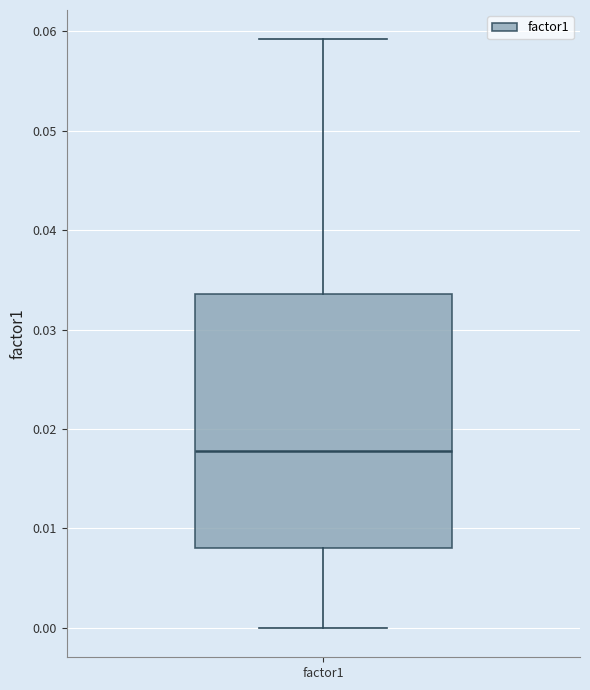

Transcribe this box plot: give where the median line is, the range the box spans, and where the two whiskers end, as read against the y-axis. The values are not printed on the chart, so give them approximately, as read against the axis.

median 0.018, box 0.008 to 0.034, whiskers 0.000 to 0.059